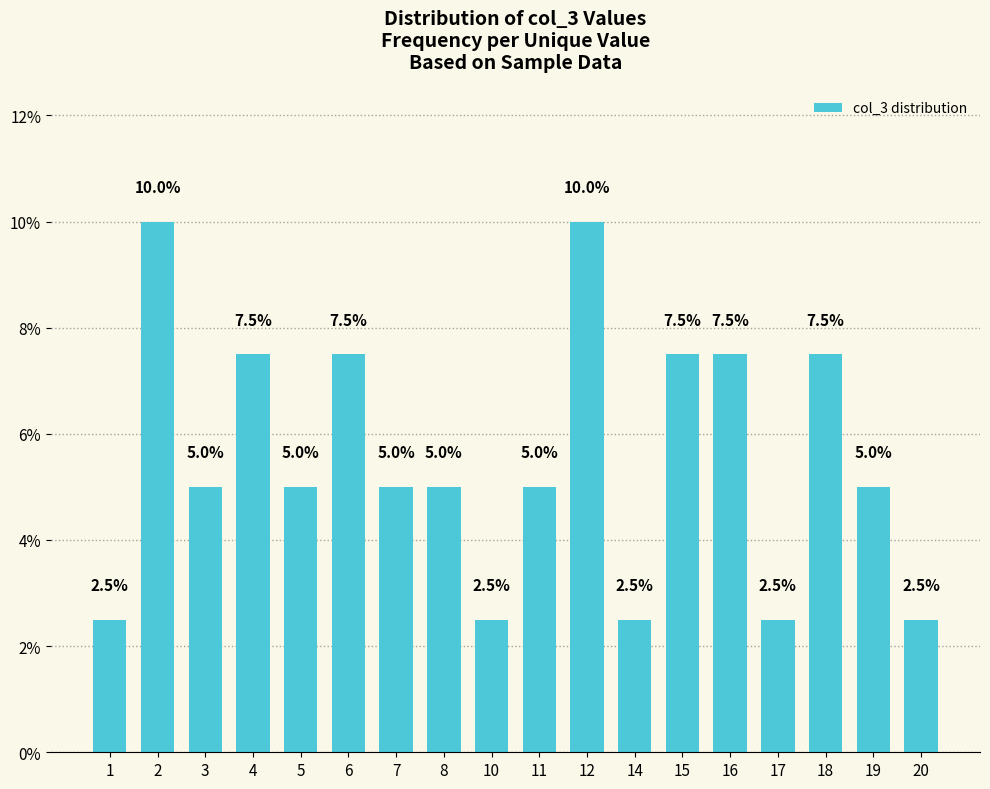

What is the change in value from 8 to 14?

-2.5